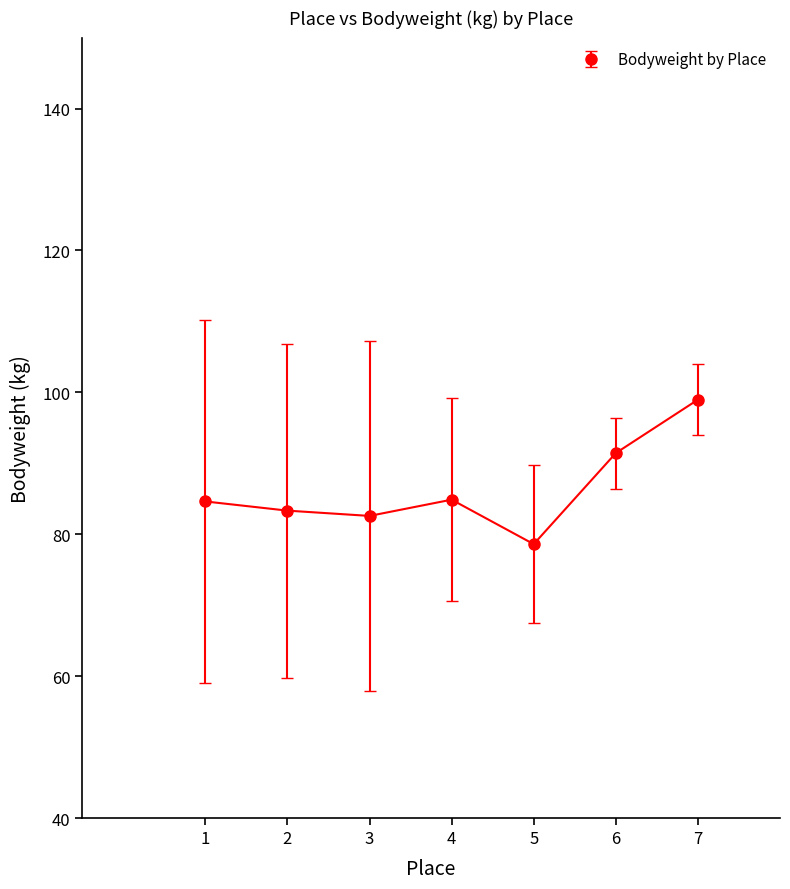

Which label corresponds to the largest value in the chart?

7